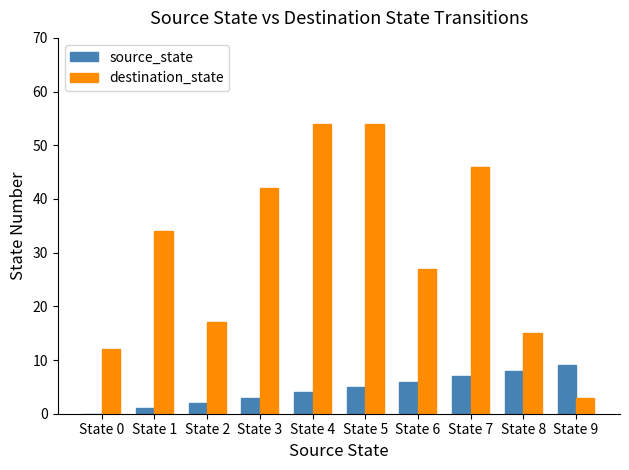

What is the maximum value shown in the chart?

54